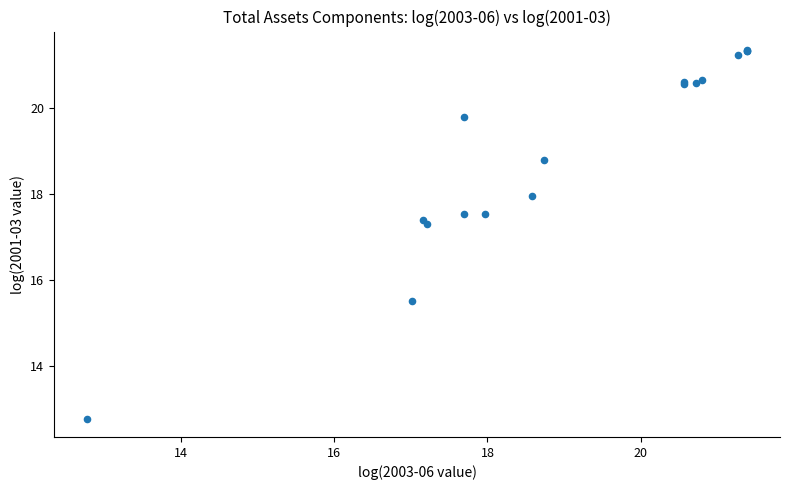

What Y value in the scatter plot is closest to 17?

17.3